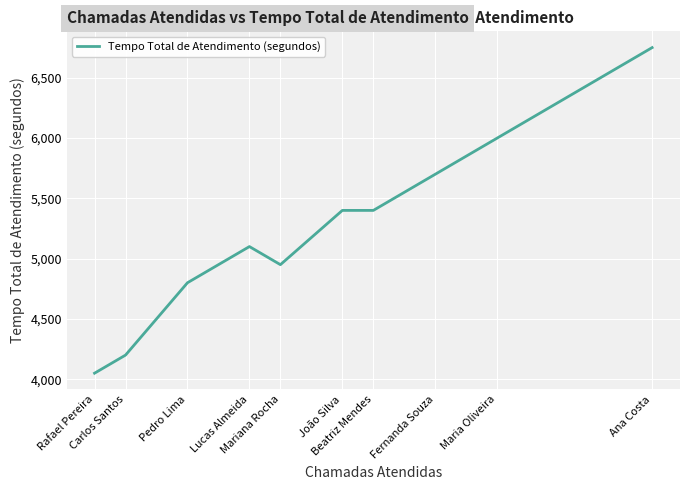

What is the ratio of the value at Mariana Rocha to the value at Lucas Almeida?

1.0